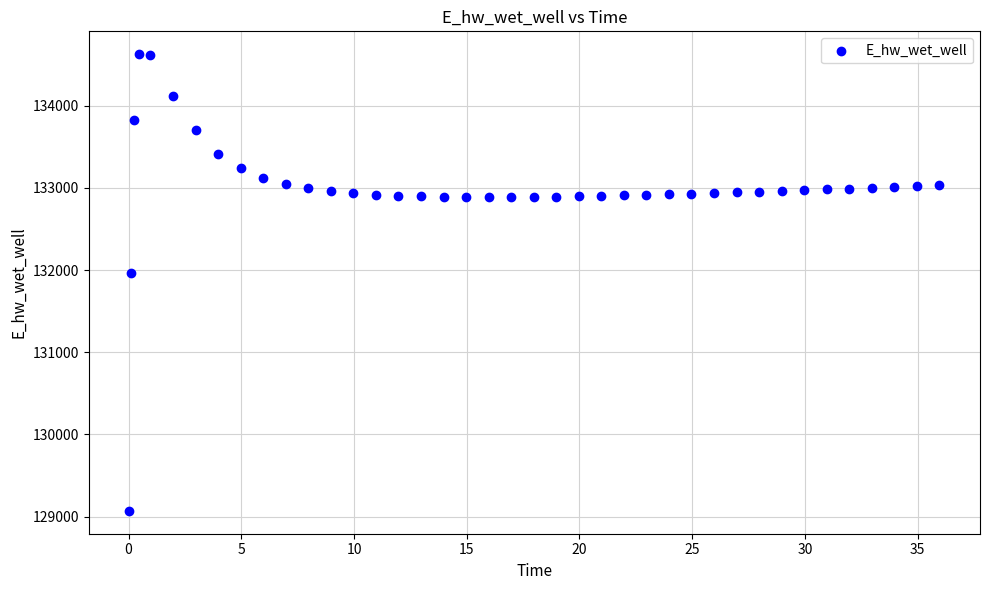

What is the range of X values (max minus min)?

35.9